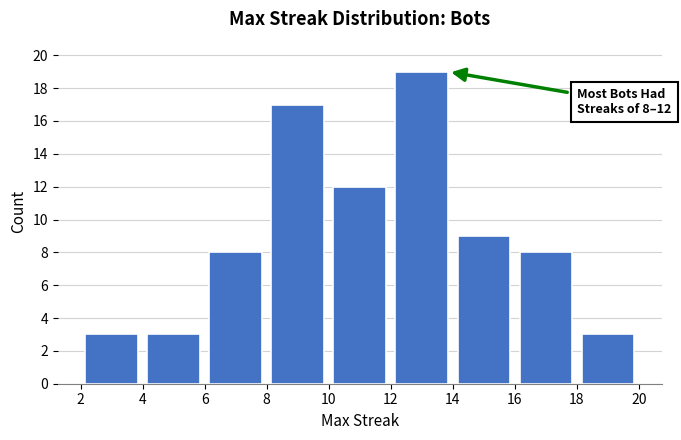

Which range on the x-axis has the tallest bar?

12 to 14